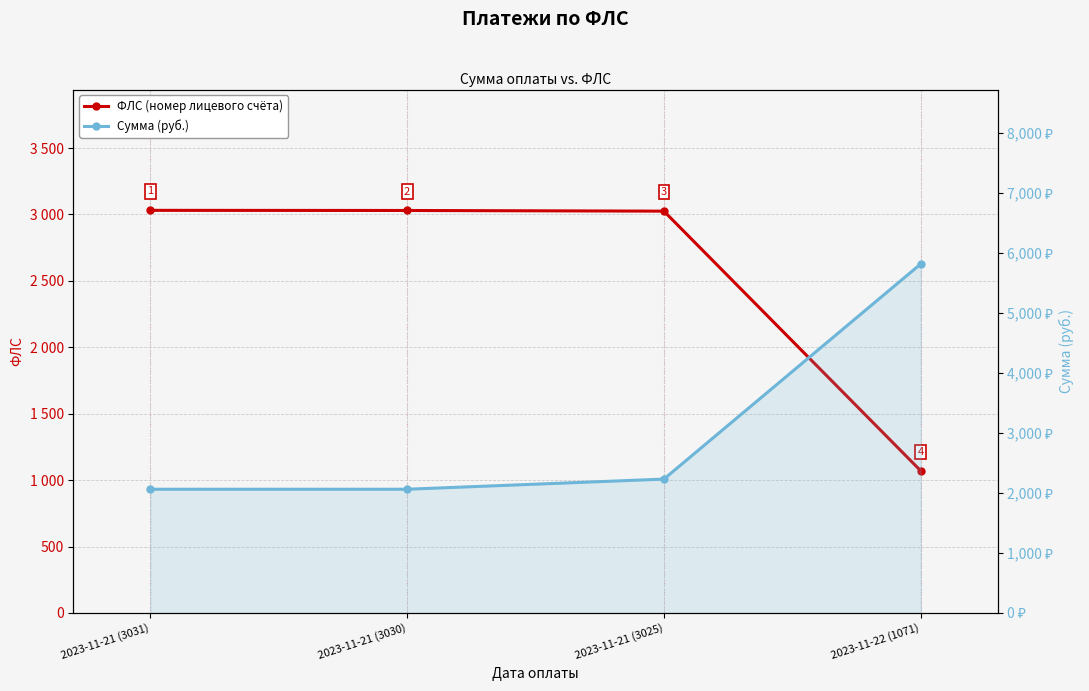

How many values in the Сумма (руб.) series exceed 2230?

2